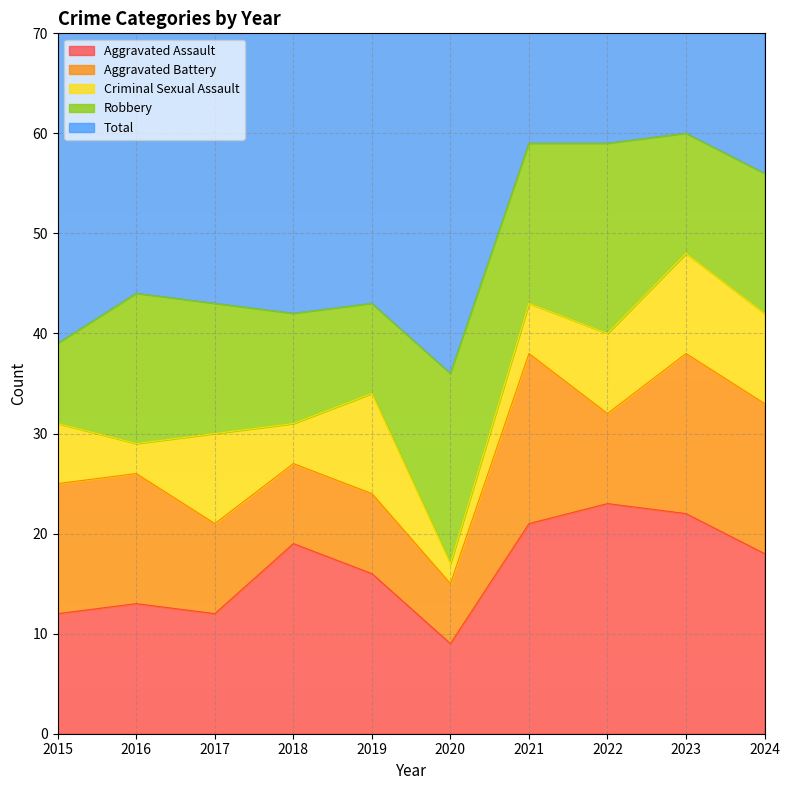

Which series changed the most between 2019 and 2023?

Total